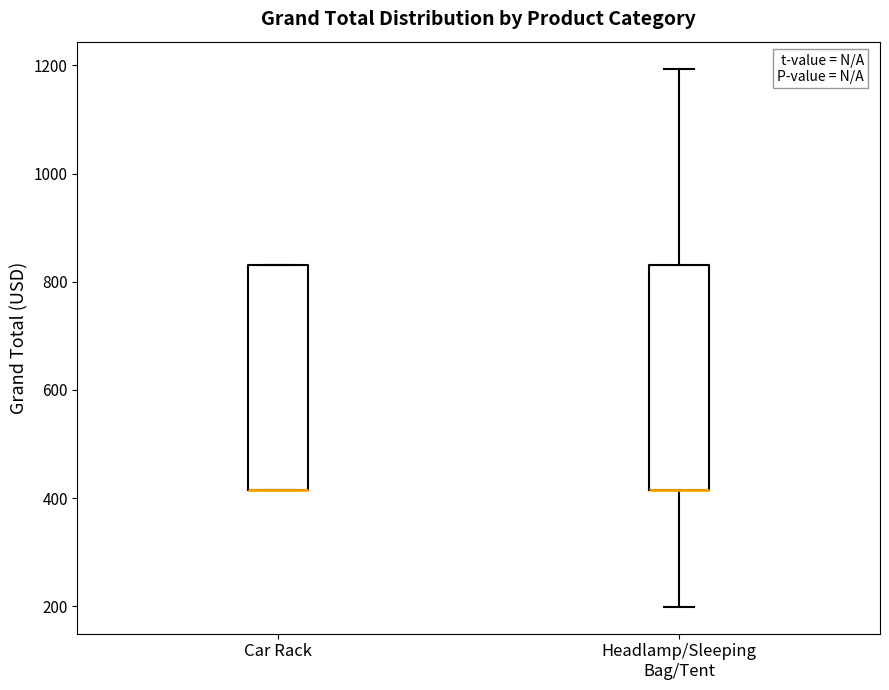

Reading left to right, transcribe this box plot: for each box, give where its median line is, the range the box spans, and where its two whiskers end, as read against the y-axis. The values are not printed on the chart, so give them approximately, as read against the axis.

Car Rack: median 420 (drawn on the box's lower edge), box 420 to 840, whiskers 420 to 840
Headlamp/Sleeping Bag/Tent: median 420 (drawn on the box's lower edge), box 420 to 840, whiskers 200 to 1200